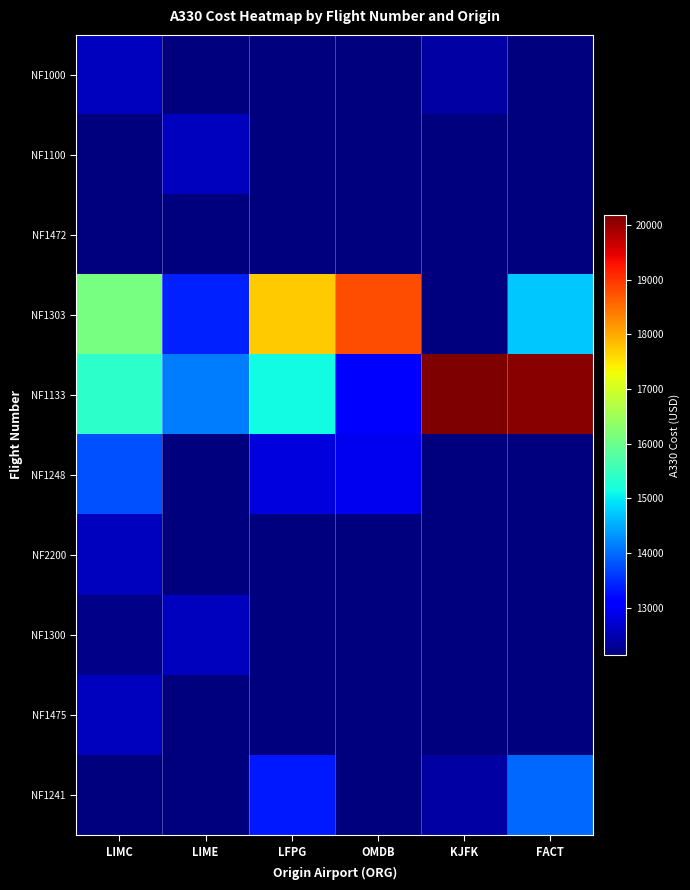

What is the greatest value displayed?

20186.7